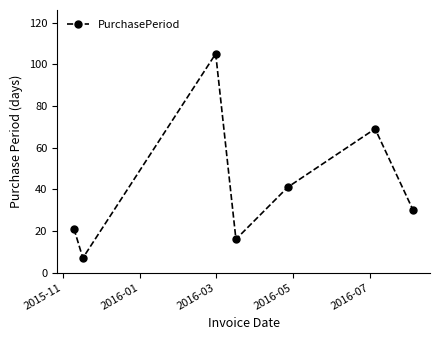

What is the sum of all values?

289